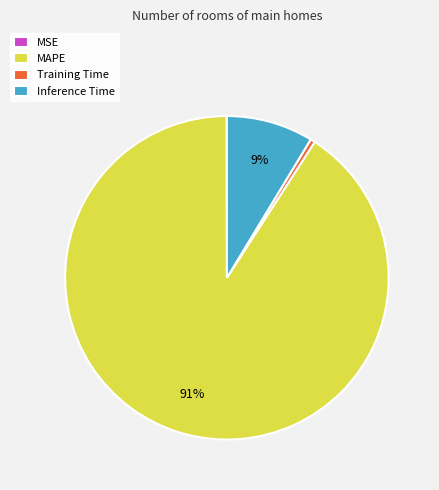

Which category has the biggest portion of the pie?

MAPE